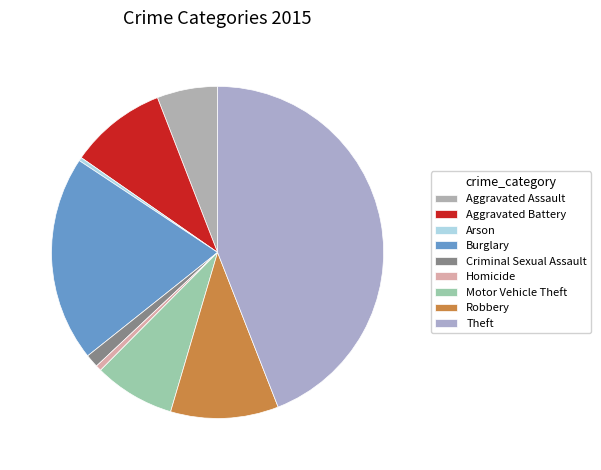

What is the ratio of the value at Robbery to the value at Aggravated Assault?

1.8